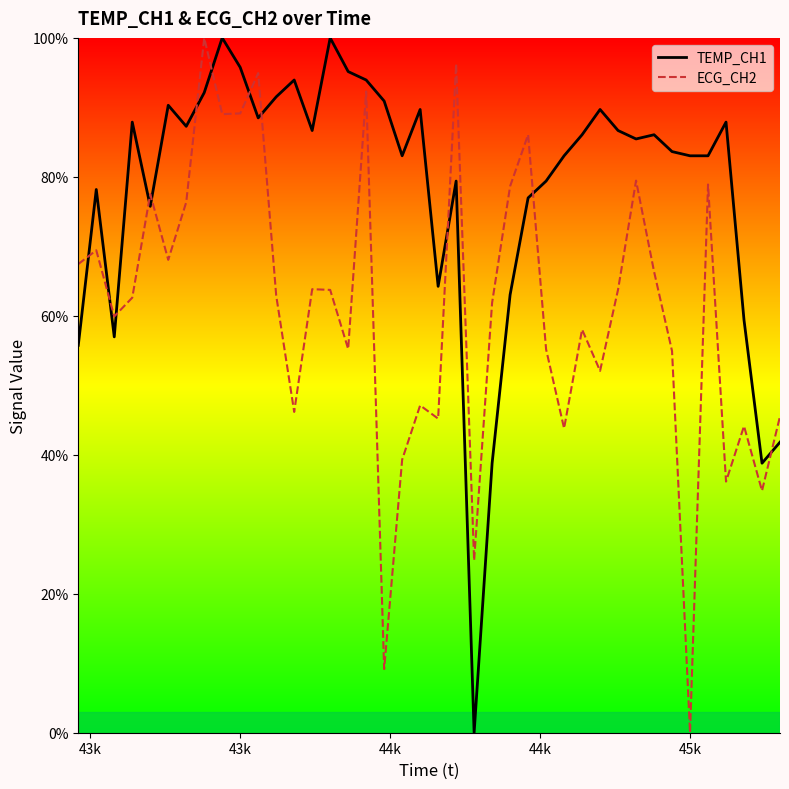

What is the total value across all series at 45k?

83.0